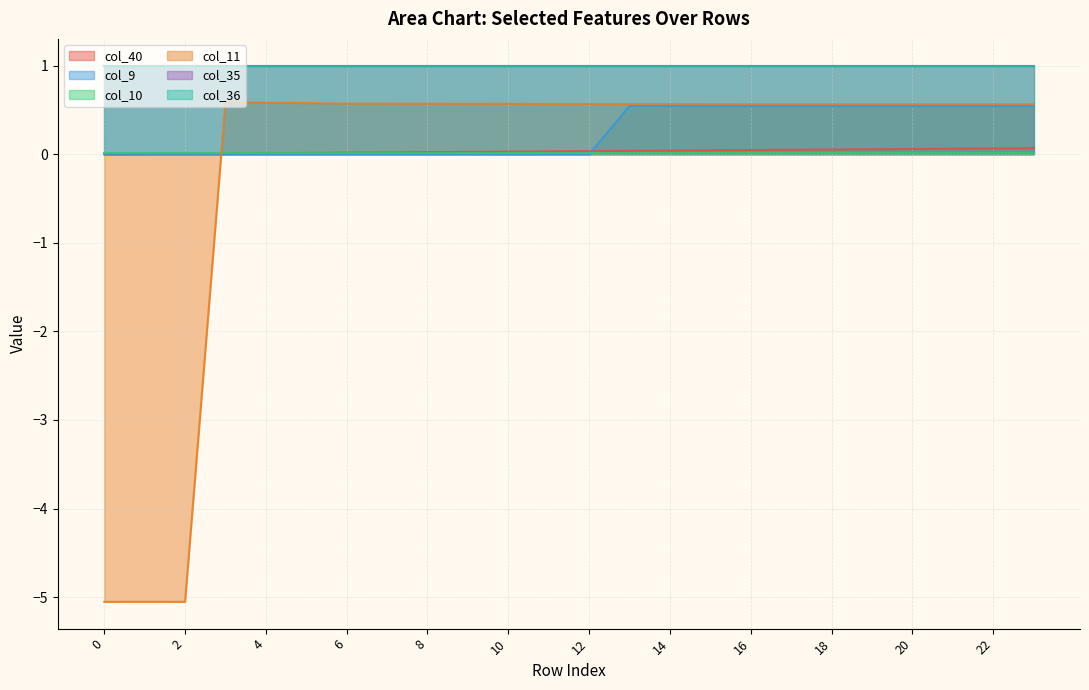

Where do col_9 and col_11 first cross each other?

2 and 3